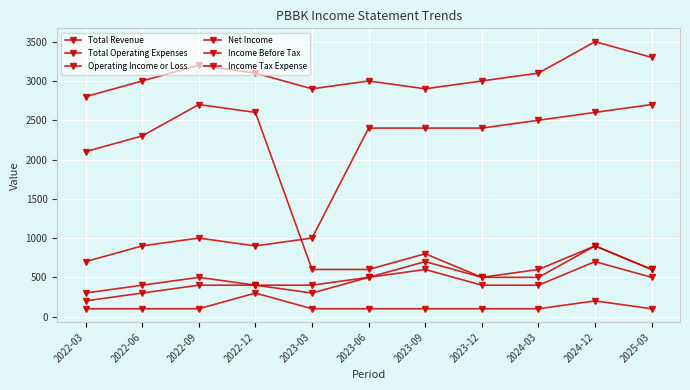

Reading right to left, extract all data points from this chart.

Total Revenue: 2025-03=3300	2024-12=3500	2024-03=3100	2023-12=3000	2023-09=2900	2023-06=3000	2023-03=2900	2022-12=3100	2022-09=3200	2022-06=3000	2022-03=2800
Total Operating Expenses: 2025-03=2700	2024-12=2600	2024-03=2500	2023-12=2400	2023-09=2400	2023-06=2400	2023-03=1000	2022-12=900	2022-09=1000	2022-06=900	2022-03=700
Operating Income or Loss: 2025-03=600	2024-12=900	2024-03=600	2023-12=500	2023-09=800	2023-06=600	2023-03=600	2022-12=2600	2022-09=2700	2022-06=2300	2022-03=2100
Net Income: 2025-03=500	2024-12=700	2024-03=400	2023-12=400	2023-09=600	2023-06=500	2023-03=400	2022-12=400	2022-09=400	2022-06=300	2022-03=200
Income Before Tax: 2025-03=600	2024-12=900	2024-03=500	2023-12=500	2023-09=700	2023-06=500	2023-03=300	2022-12=400	2022-09=500	2022-06=400	2022-03=300
Income Tax Expense: 2025-03=100	2024-12=200	2024-03=100	2023-12=100	2023-09=100	2023-06=100	2023-03=100	2022-12=300	2022-09=100	2022-06=100	2022-03=100